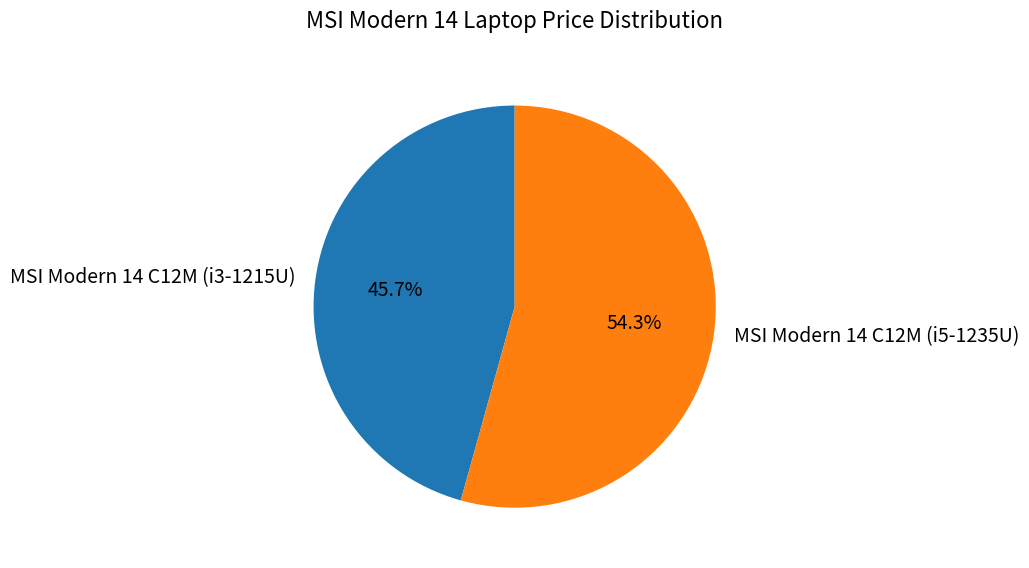

Rank the categories by value from highest to lowest.

MSI Modern 14 C12M (i5-1235U), MSI Modern 14 C12M (i3-1215U)